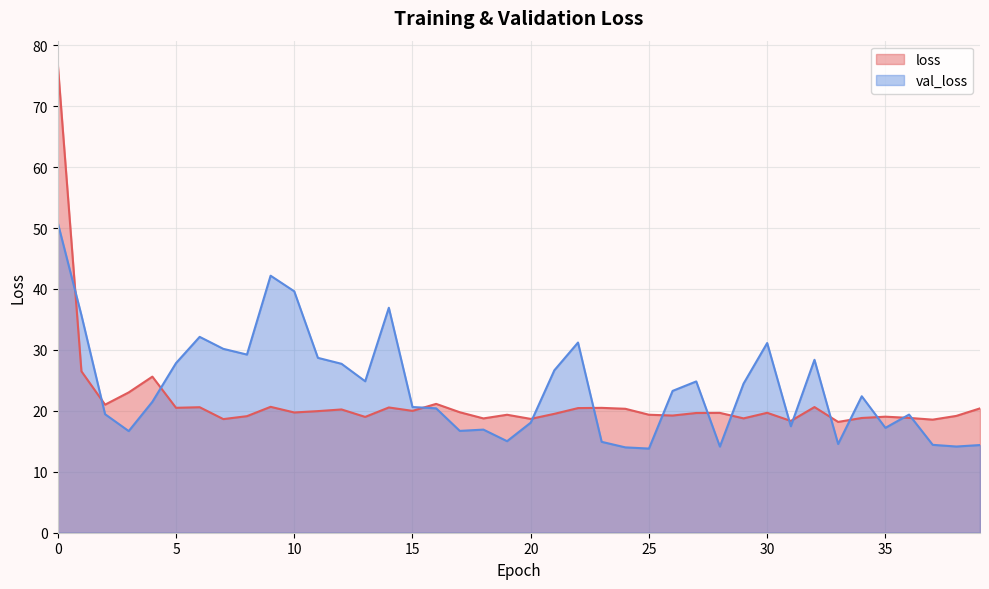

Where is the first local minimum for val_loss?

3